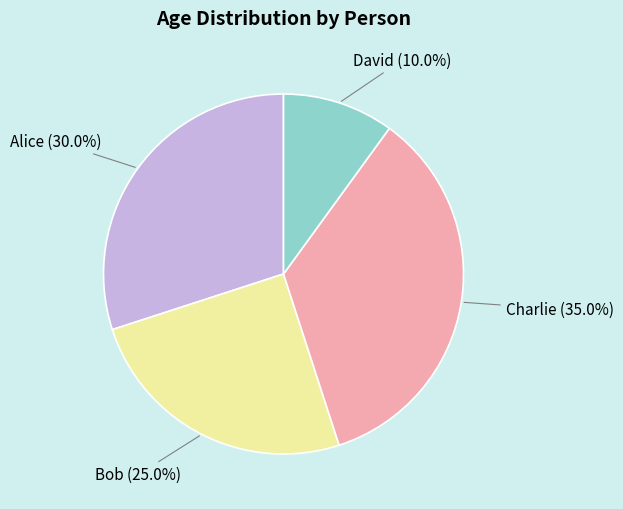

Is there any slice that represents more than half of the pie?

No